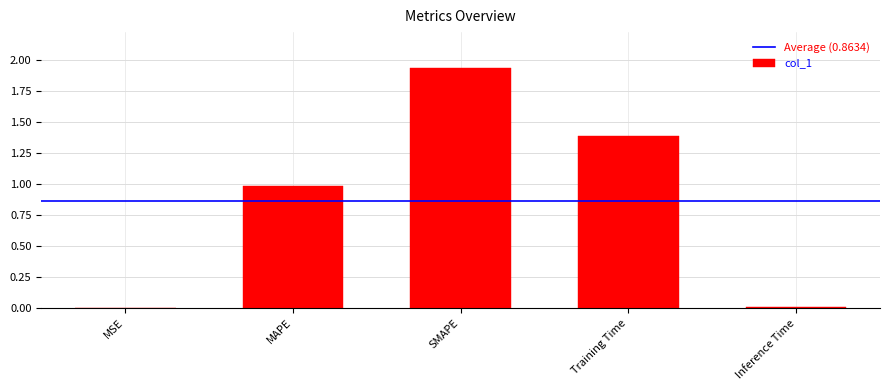

Are the bars horizontal?

No